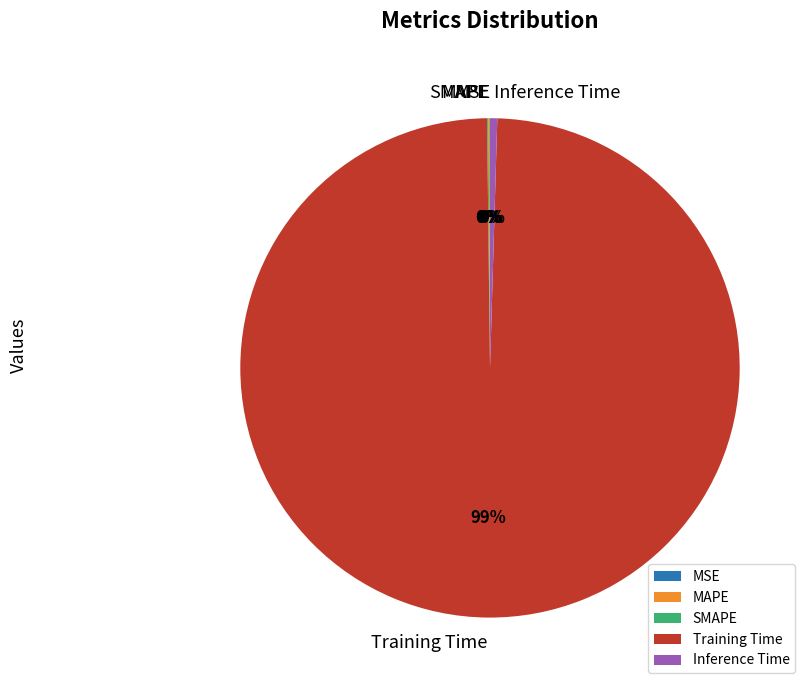

Which slice is the largest?

Training Time